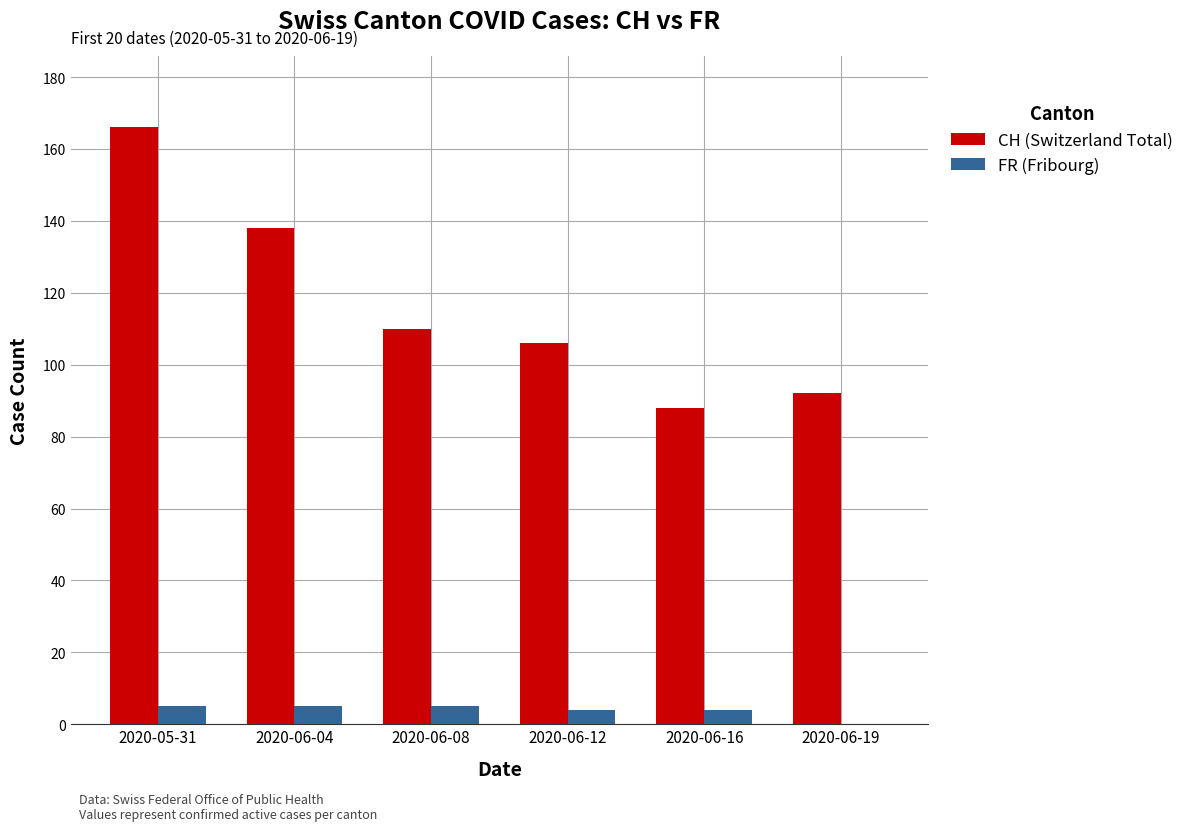

Reading left to right, what are all the values shown in this chart?

CH (Switzerland Total): 2020-05-31=166	2020-06-04=138	2020-06-08=110	2020-06-12=106	2020-06-16=88	2020-06-19=92
FR (Fribourg): 2020-05-31=5	2020-06-04=5	2020-06-08=5	2020-06-12=4	2020-06-16=4	2020-06-19=0